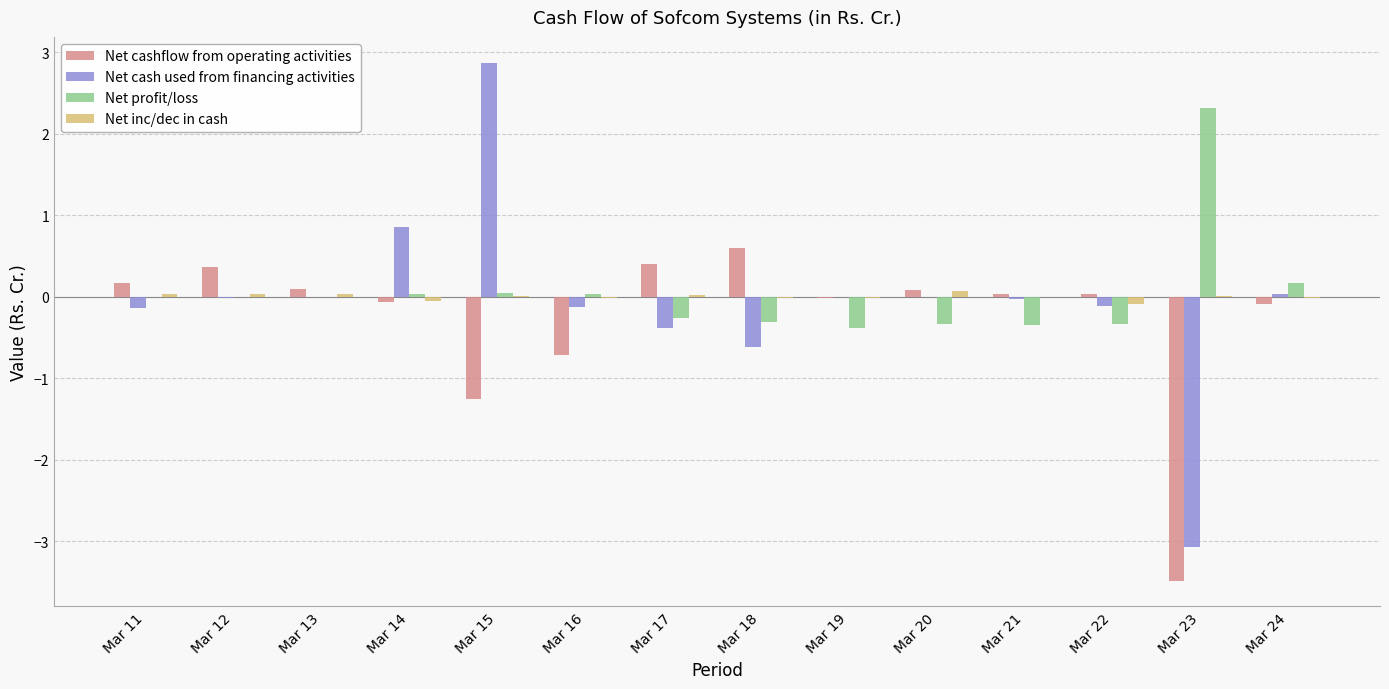

Count the number of data series in this chart.

4